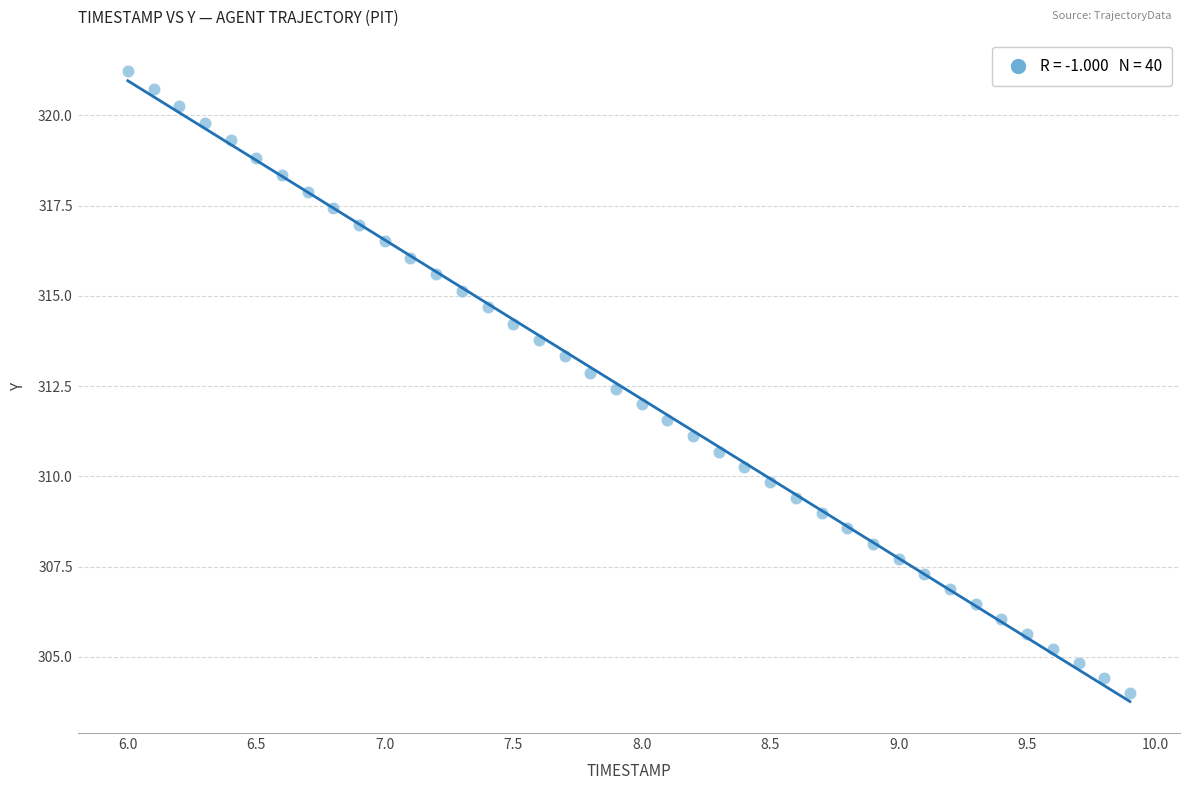

What is the range of Y values (max minus min)?

17.2